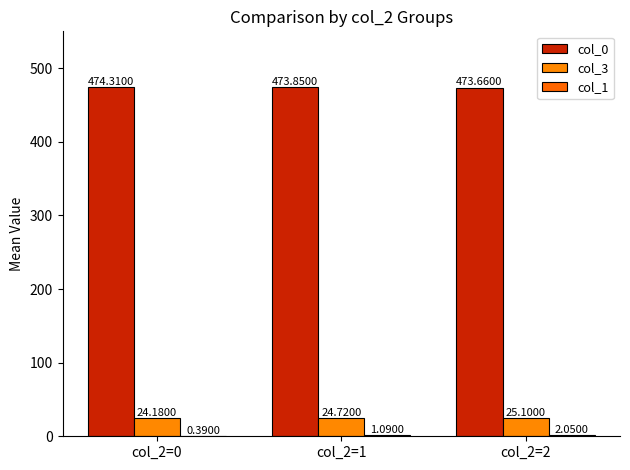

Count the col_0 values in the range 473 to 474.

2